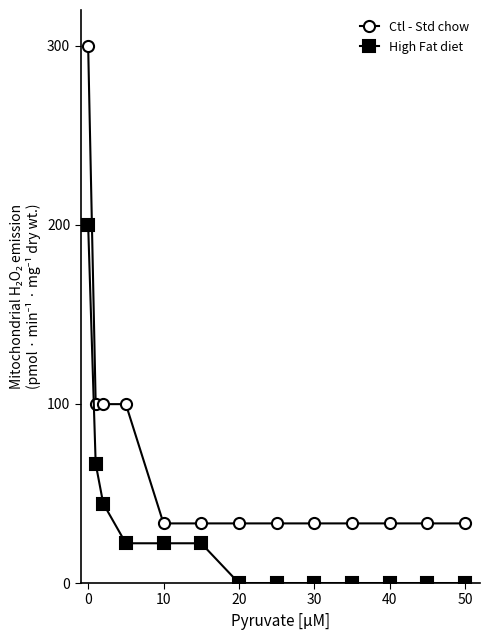

Which series has the largest total across all categories?

Ctl - Std chow